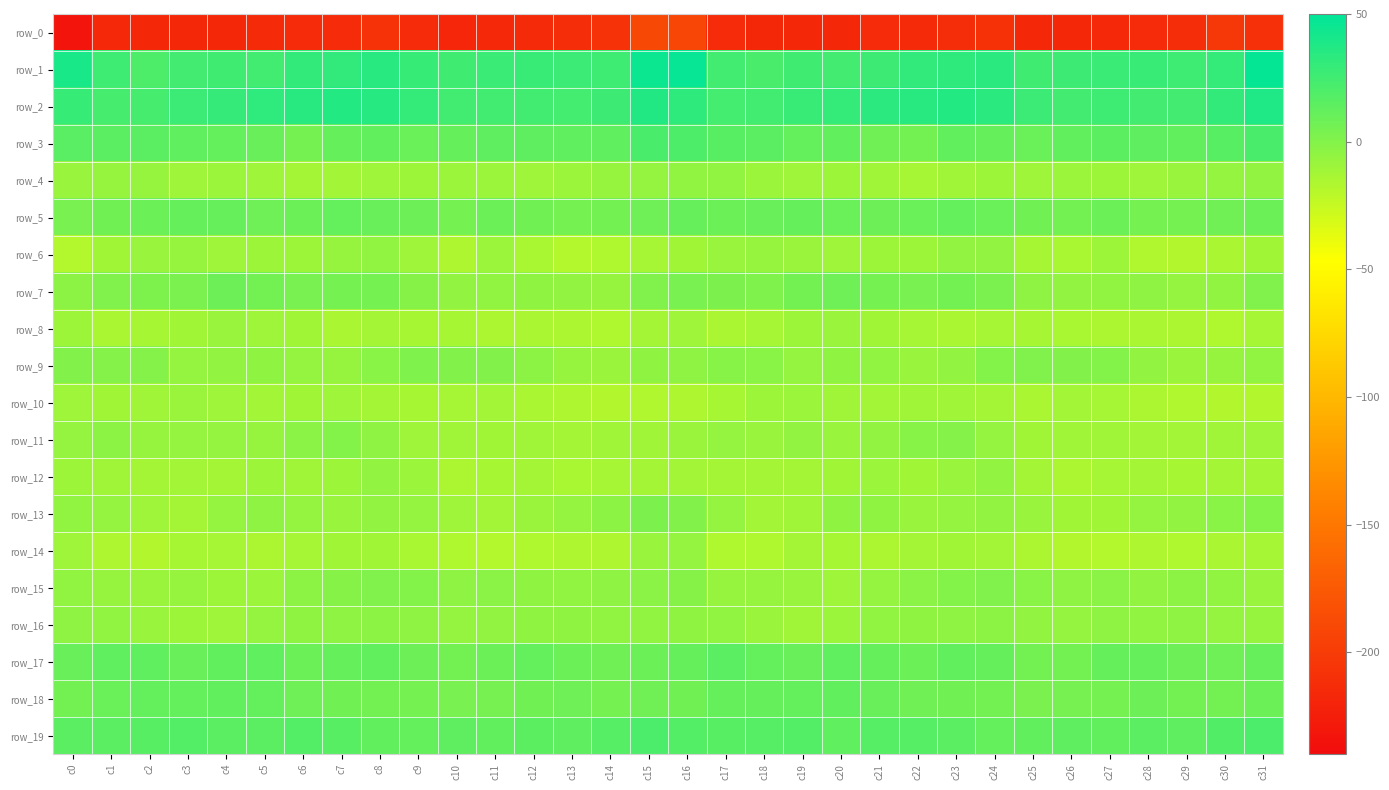

The row_7 series shows -6.9 at c29. True or false?

True